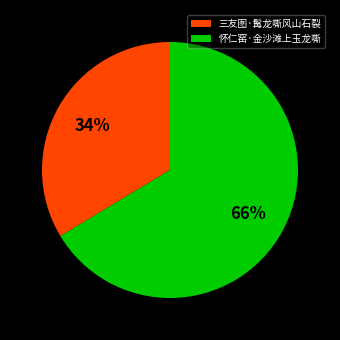

What percentage is the 怀仁窑·金沙滩上玉龙嘶 slice, to the nearest percent?

66%